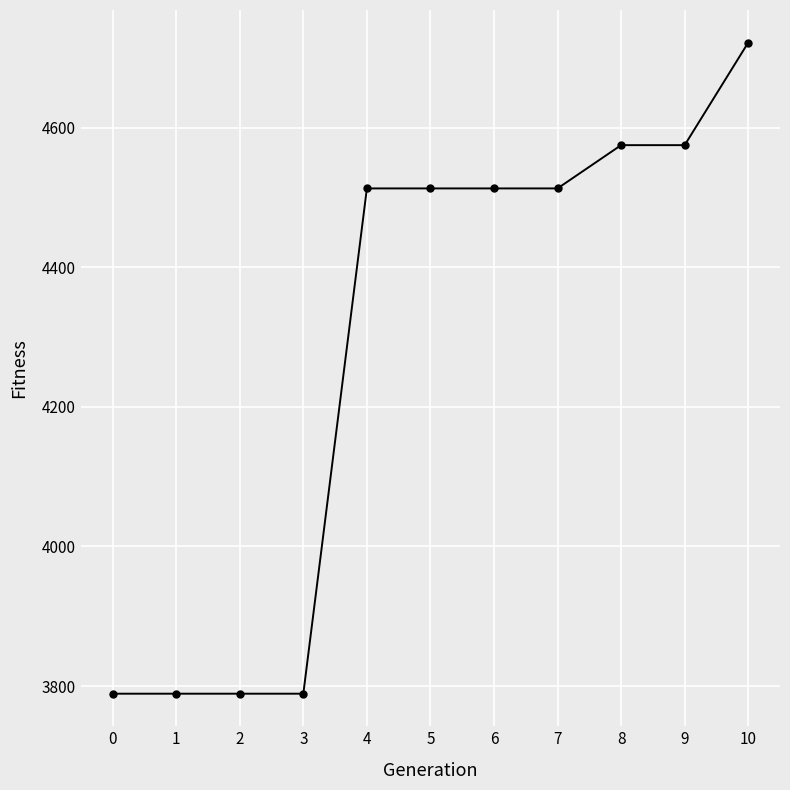

True or false: the data shows 3789 at 1.

True